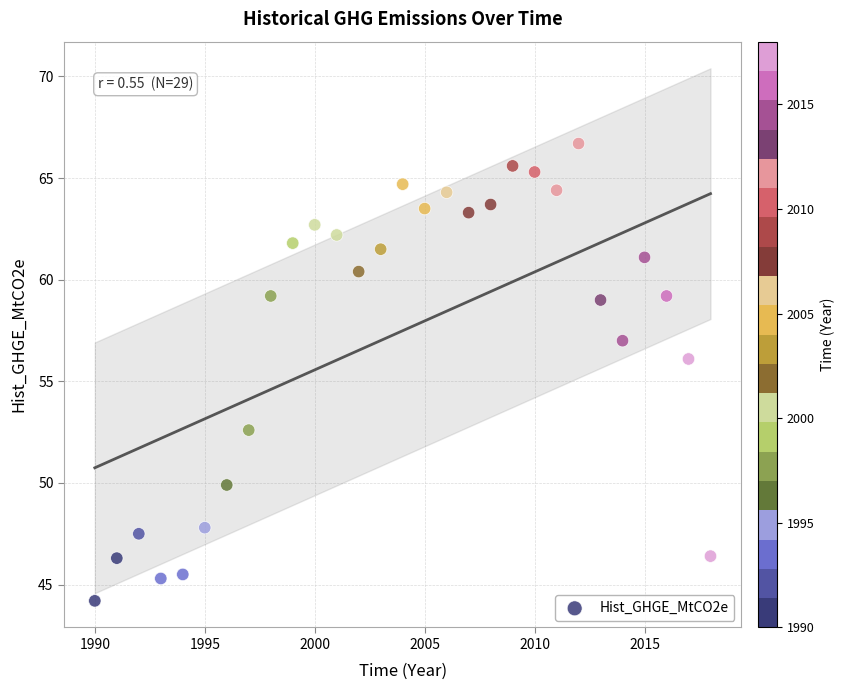

What Y value in the scatter plot is closest to 55?

56.1